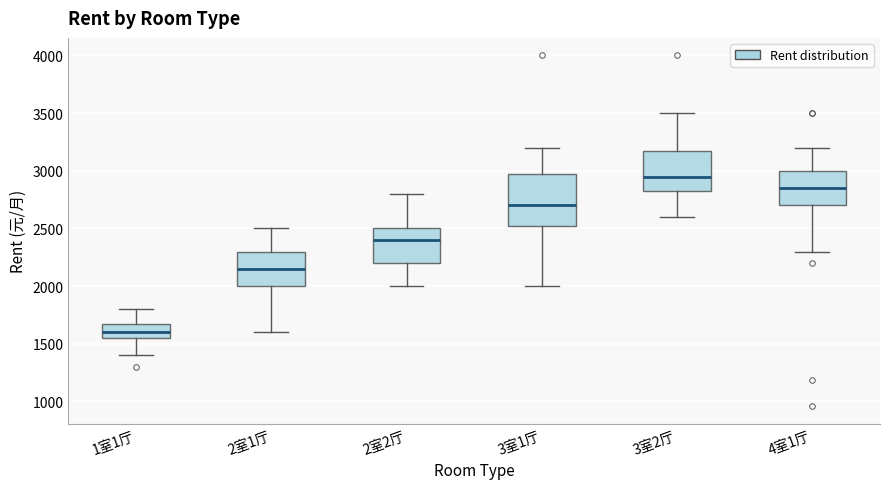

Reading left to right, read every box against the y-axis: the position of its median line, the range the box covers, and the ends of its whiskers. The values are not printed on the chart, so give them approximately, as read against the axis.

1室1厅: median 1600, box 1550 to 1700, whiskers 1400 to 1800
2室1厅: median 2150, box 2000 to 2300, whiskers 1600 to 2500
2室2厅: median 2400, box 2200 to 2500, whiskers 2000 to 2800
3室1厅: median 2700, box 2550 to 3000, whiskers 2000 to 3200
3室2厅: median 2950, box 2850 to 3200, whiskers 2600 to 3500
4室1厅: median 2850, box 2700 to 3000, whiskers 2300 to 3200